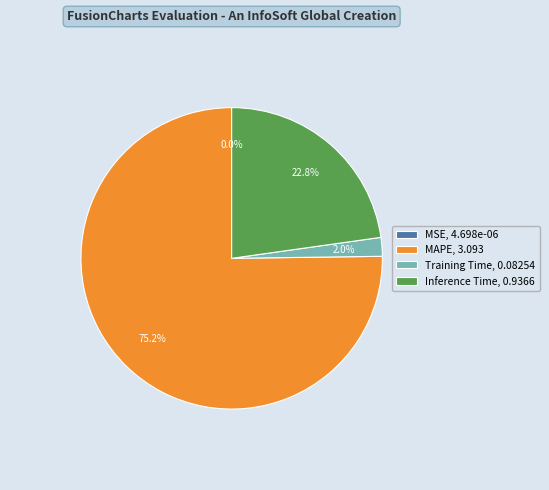

What percentage is NOT represented by Inference Time, 0.9366?

77.2%